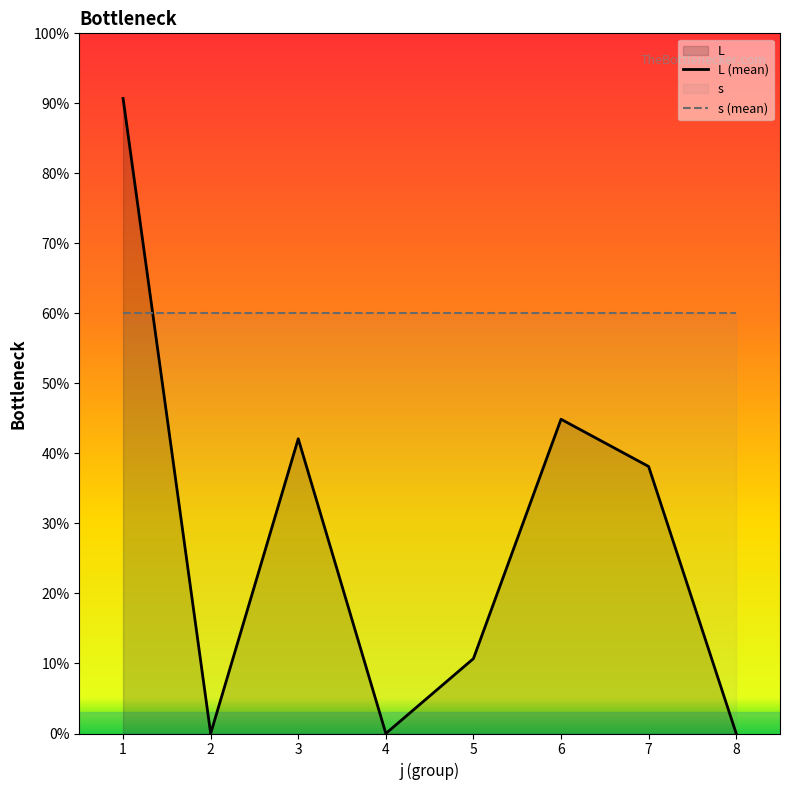

At which category is the sum across all series the highest?

1